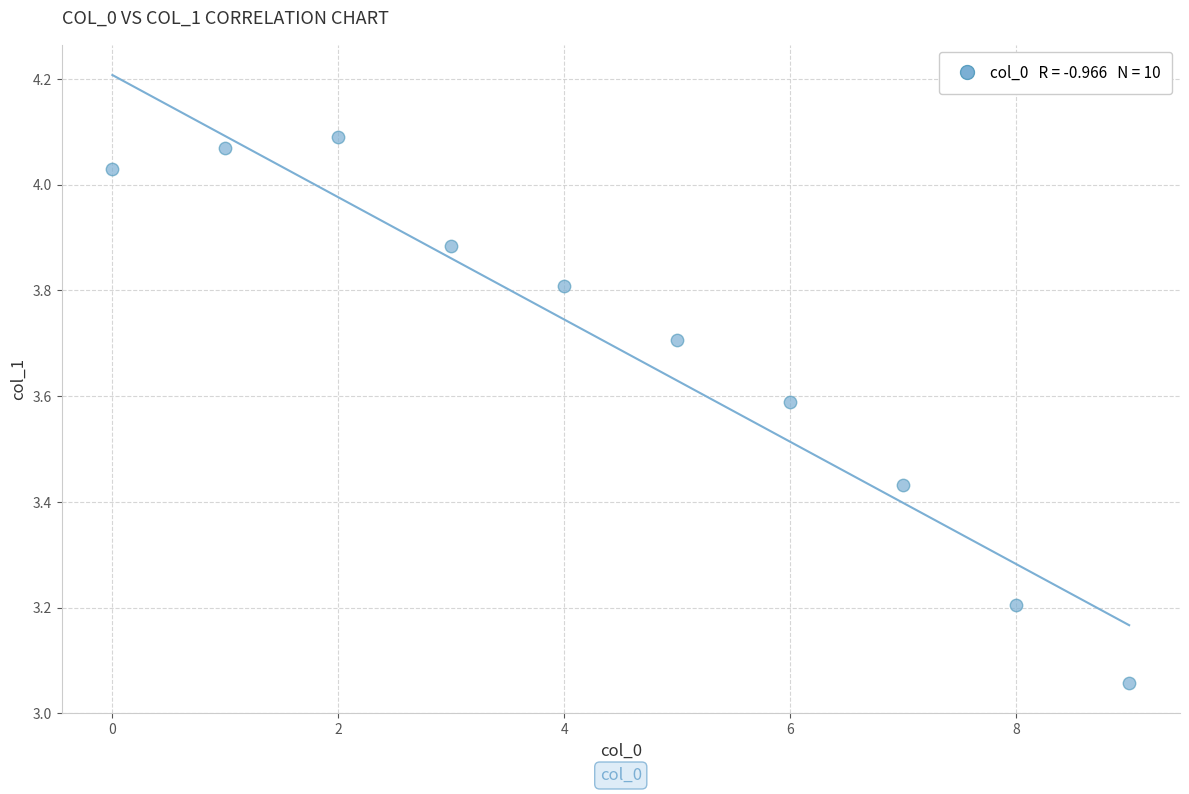

What is the range of Y values (max minus min)?

1.0